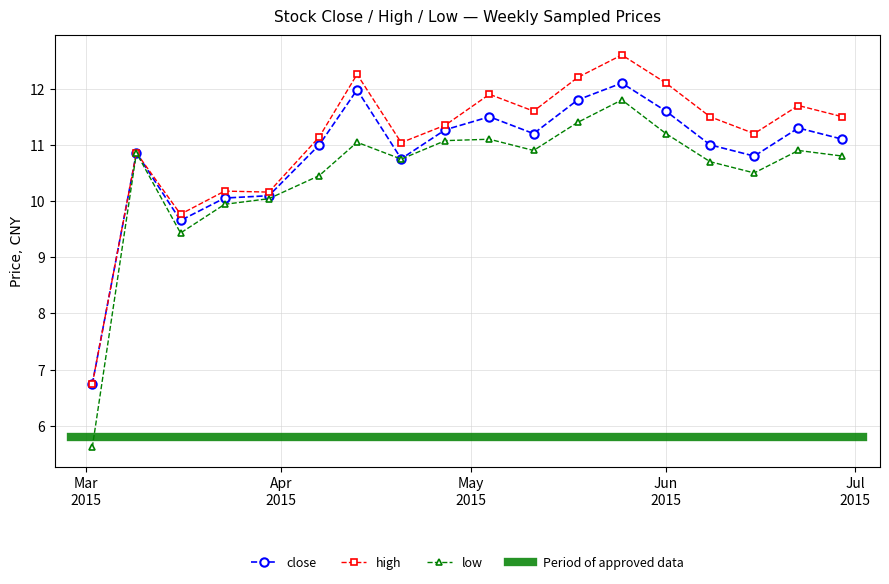

List the series in order of their peak value, highest first.

high, close, low